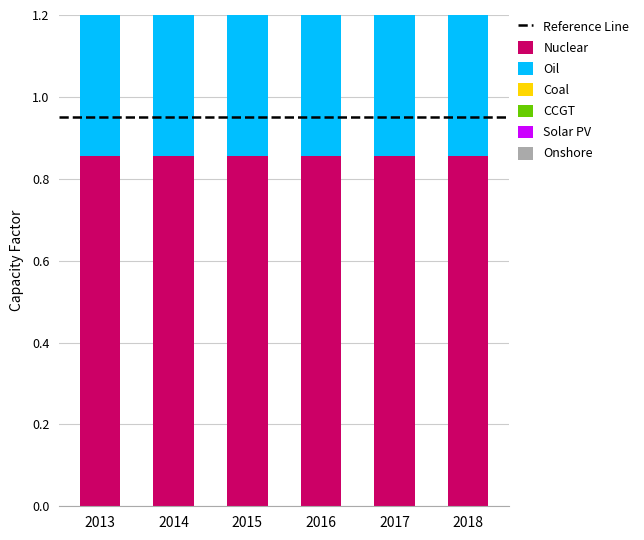

What is the sum of all Solar PV values?

0.7